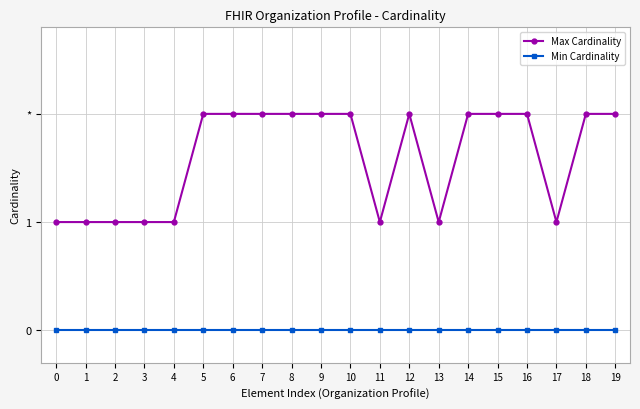

True or false: Min Cardinality and Max Cardinality intersect in this chart.

False